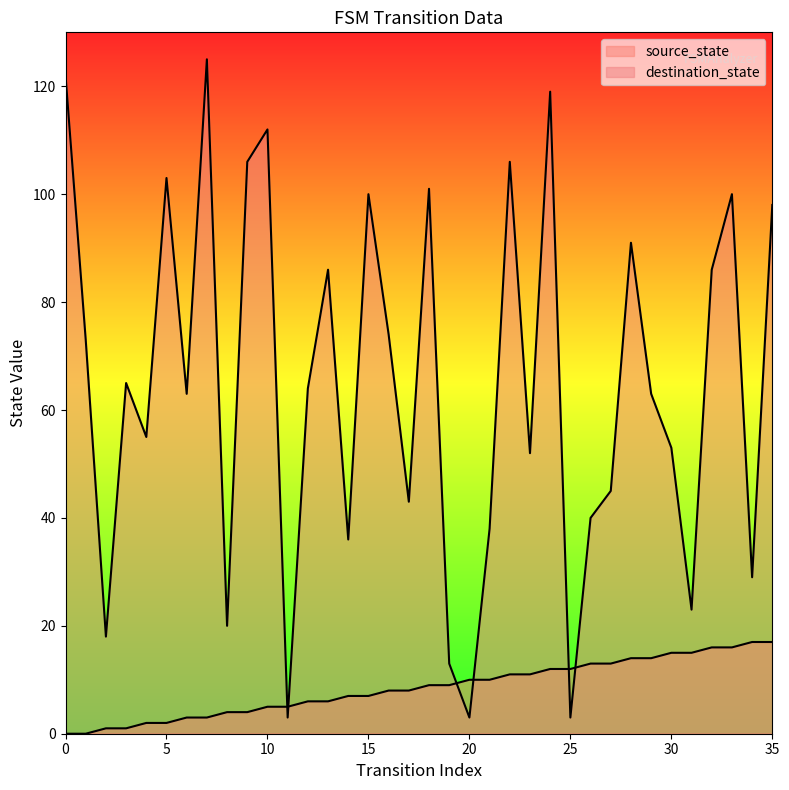

At which category is the sum across all series the highest?

24